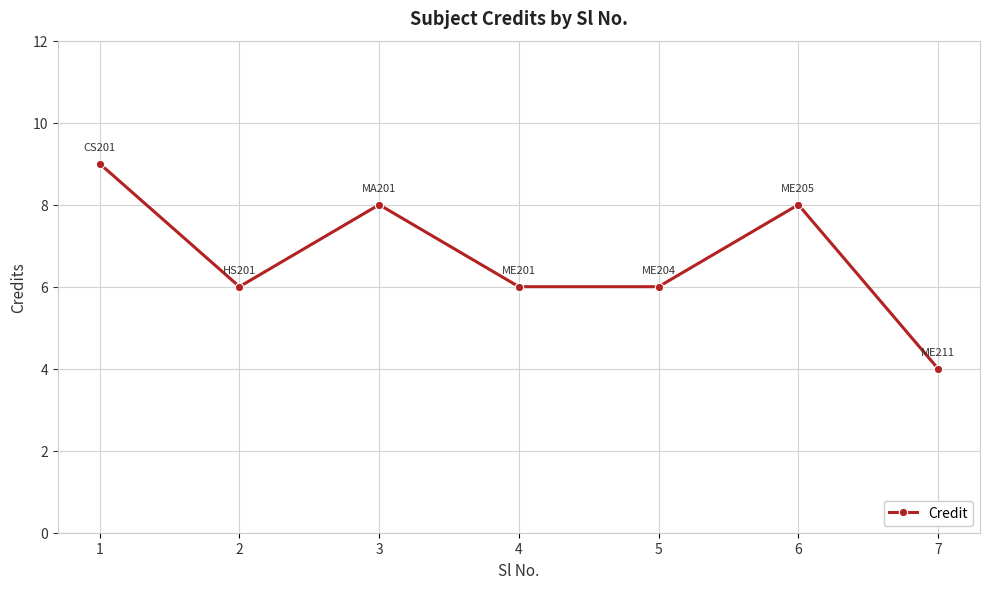

Where is the first local maximum?

3